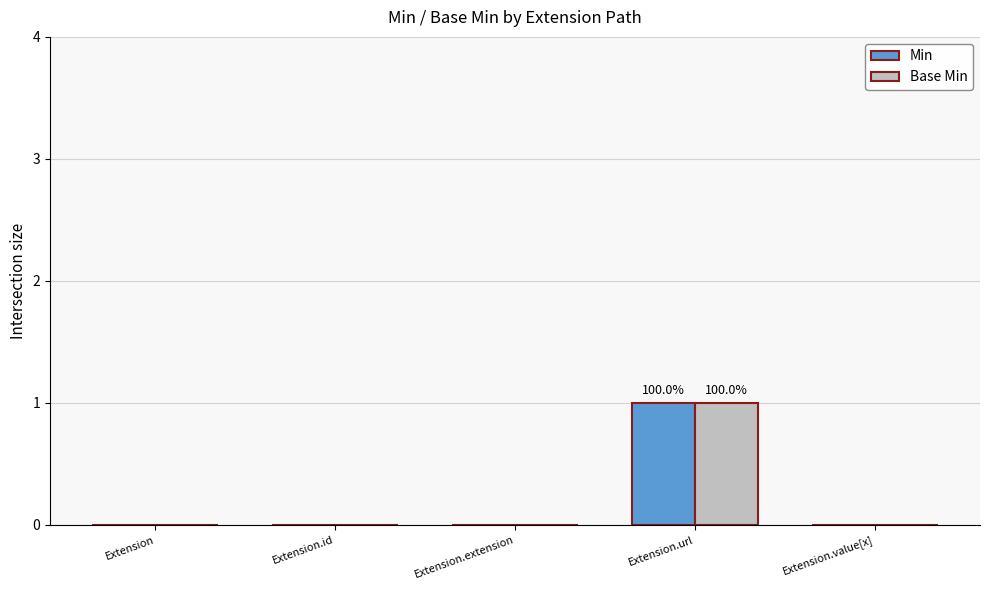

The Base Min series shows -1 at Extension.value[x]. True or false?

False